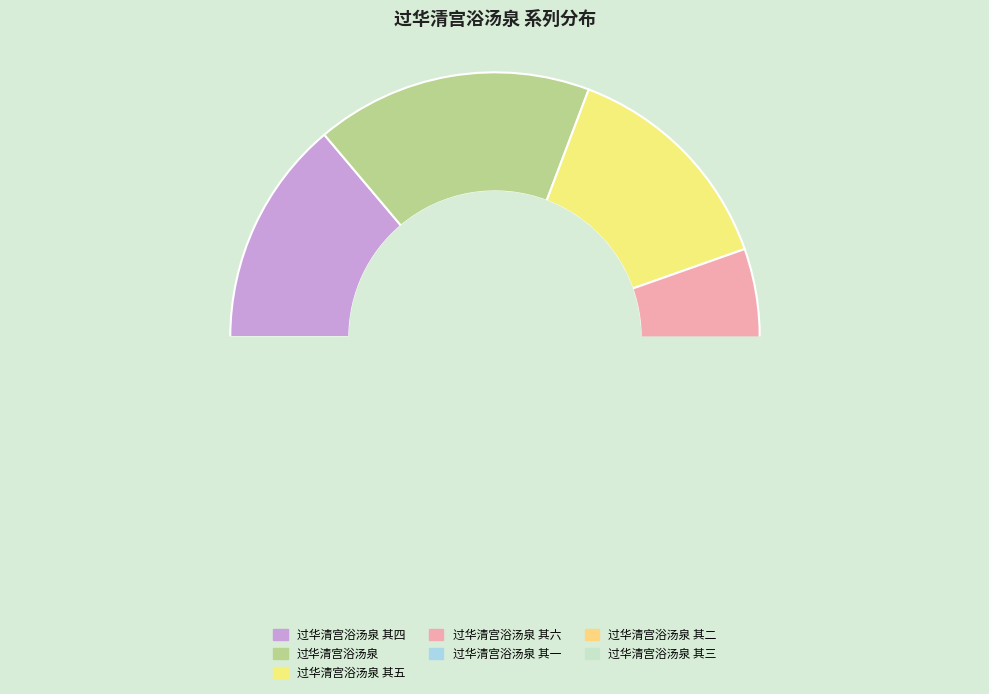

To the nearest percent, what is the average slice percentage?

14%